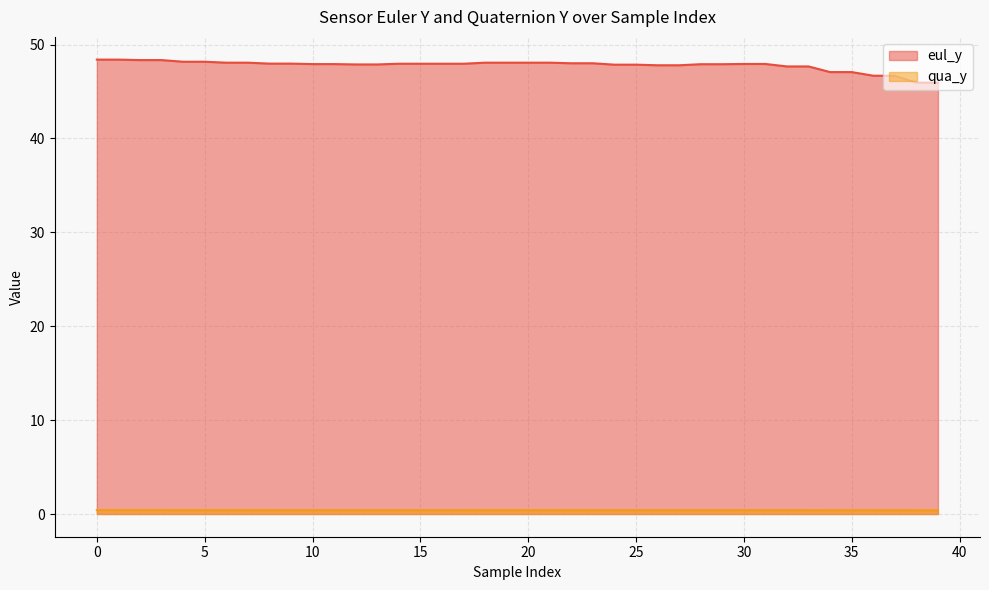

True or false: eul_y has a value of 47.1 at 35.

True